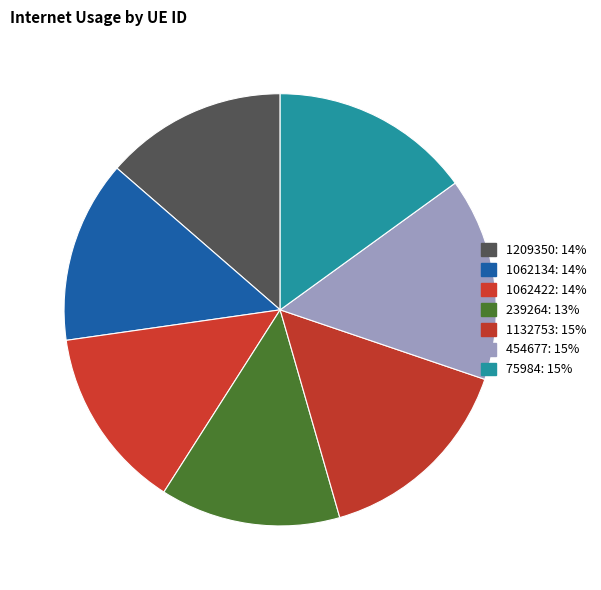

Is there any slice that represents more than half of the pie?

No